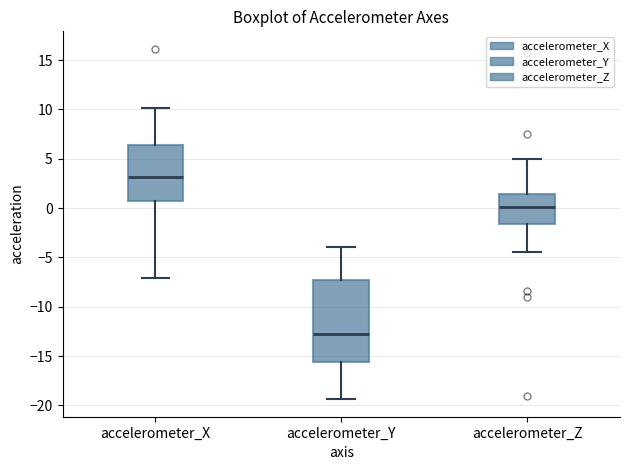

Where does the median line of the box for accelerometer_Z sit on the y-axis? The values are not printed on the chart, so give them approximately, as read against the axis.

0.0